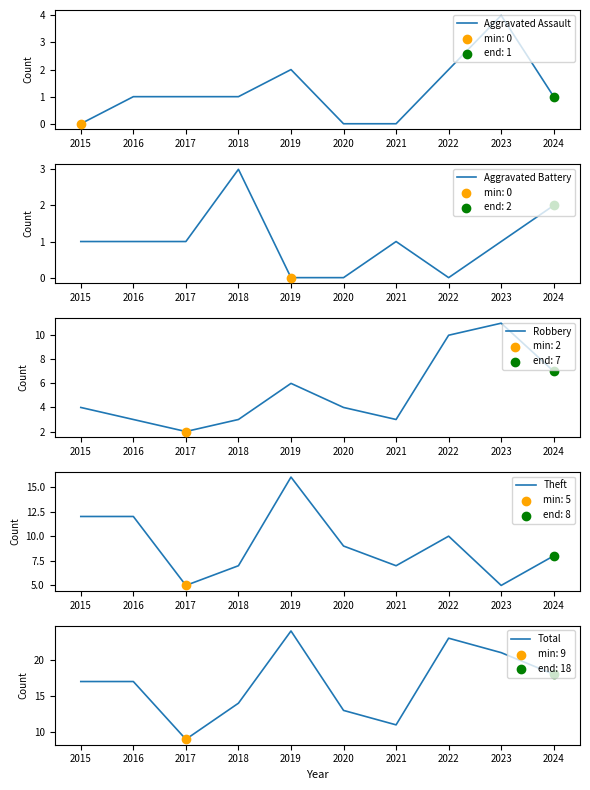

Which series reaches the minimum Y coordinate?

Aggravated Assault